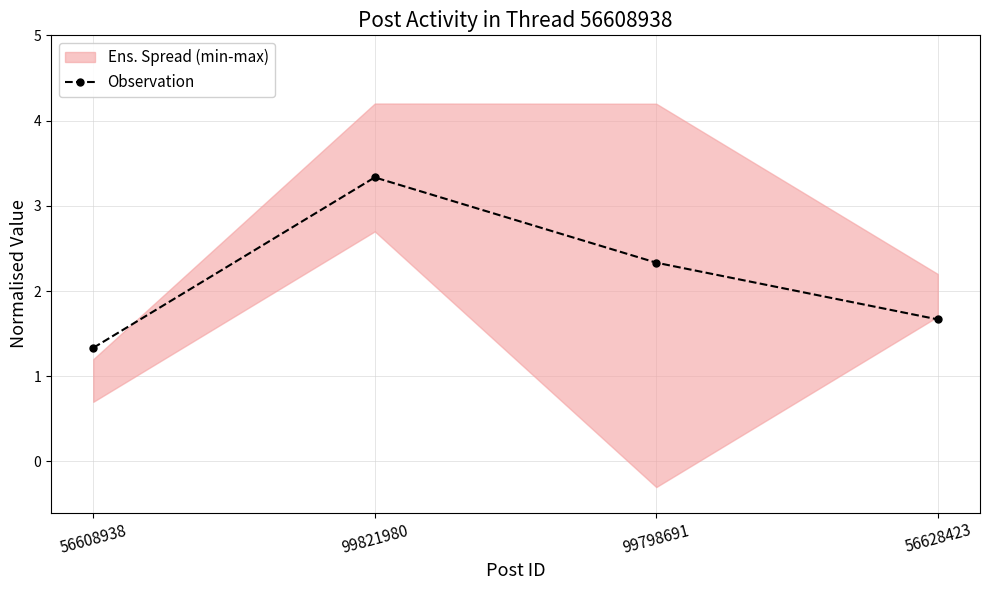

At which label is the value closest to 2?

99798691